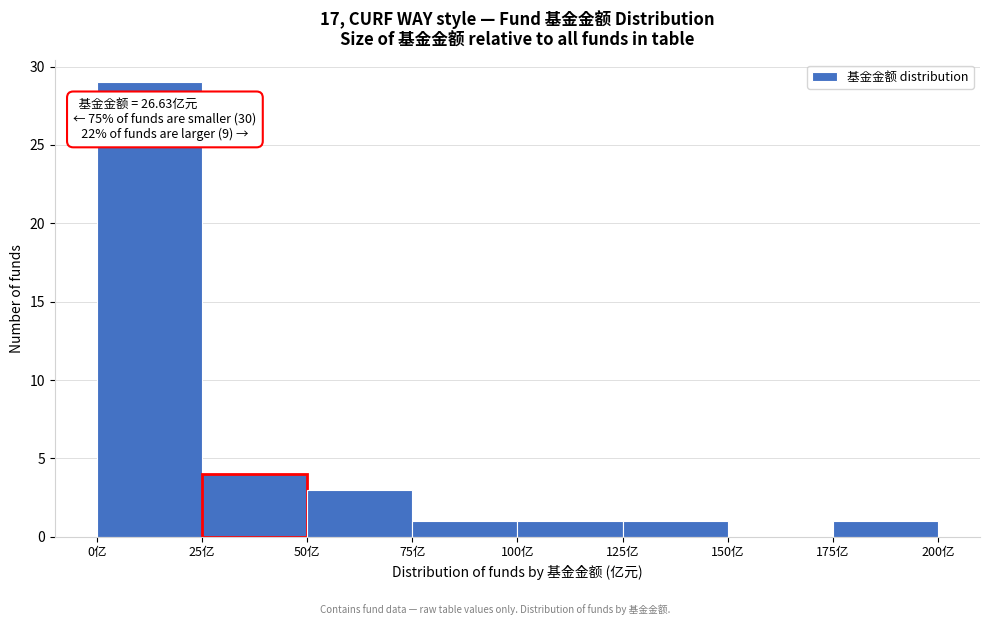

Over which range of the x-axis is the bar tallest?

0 to 25